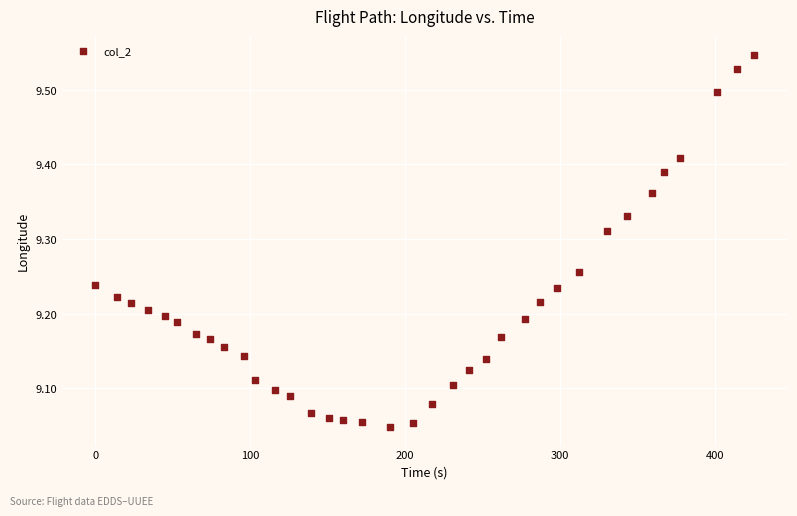

What is the range of X values (max minus min)?

425.0